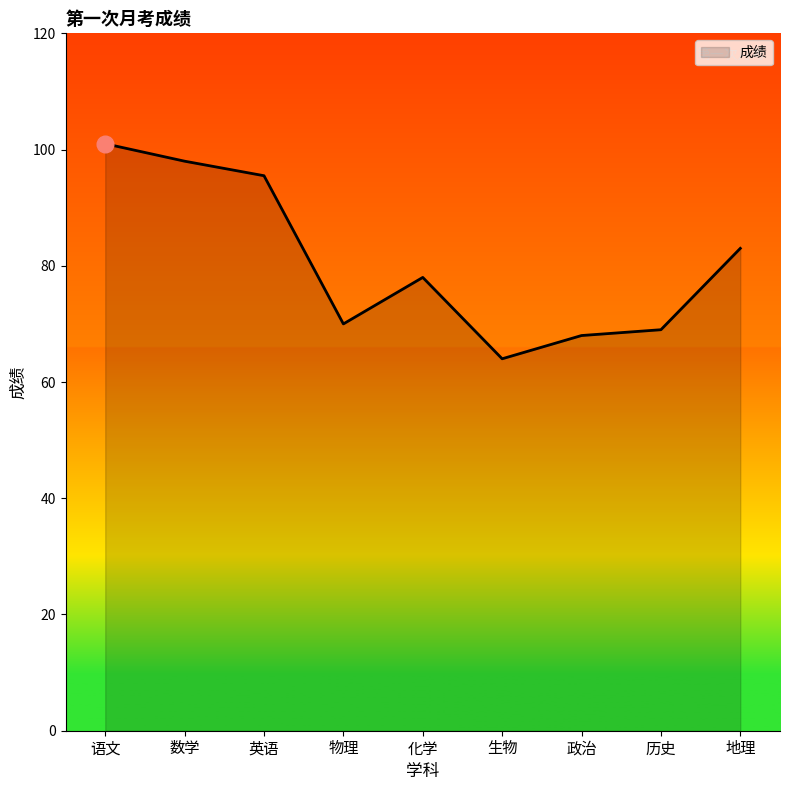

At which category does the chart reach its minimum across all series?

生物